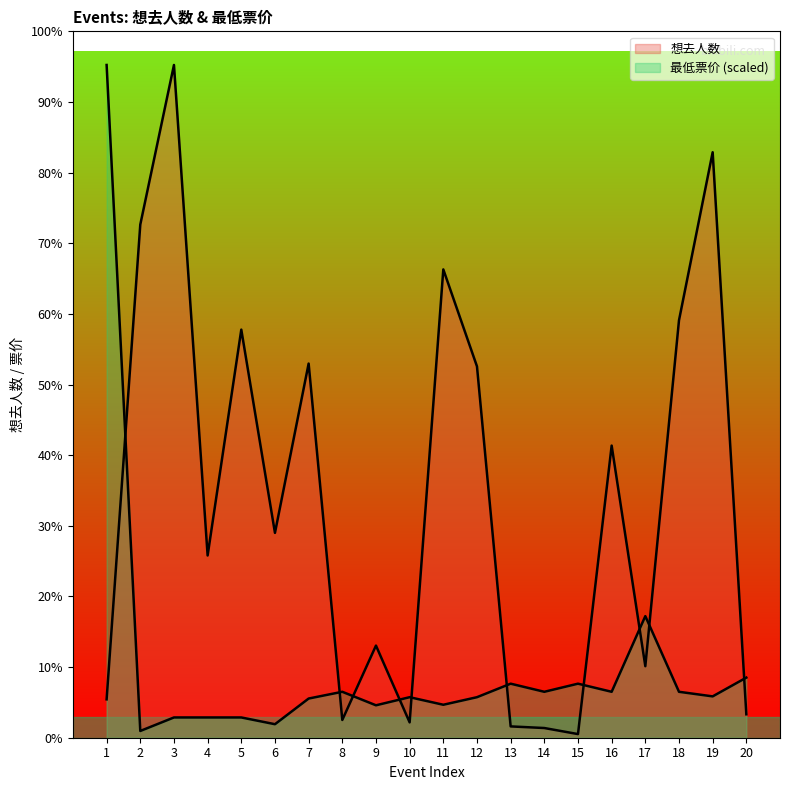

List the series in order of their overall mean, highest first.

想去人数, 最低票价